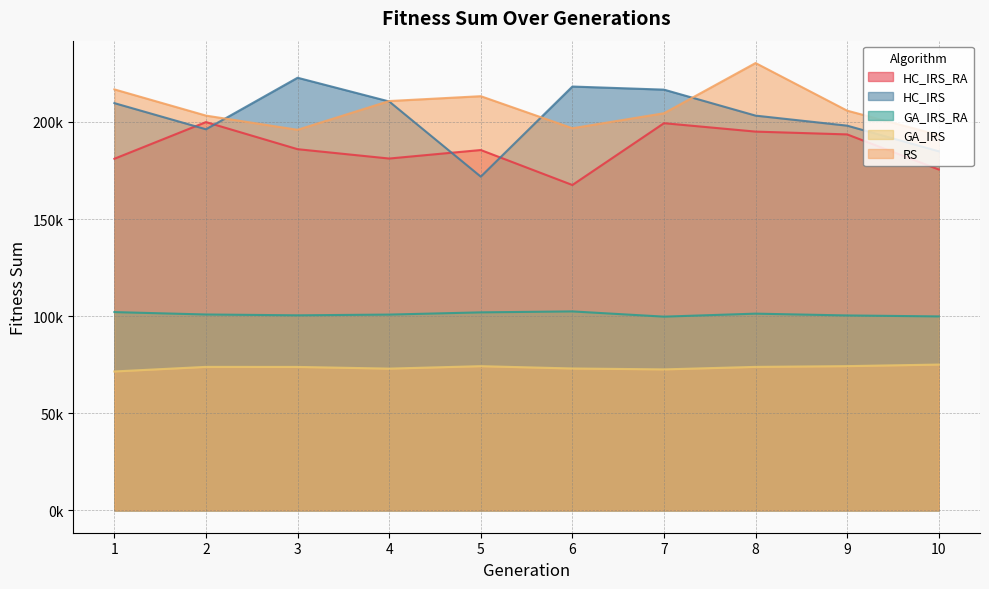

Reading left to right, extract all data points from this chart.

HC_IRS_RA: 1=181033.4	2=199921.4	3=185961.1	4=181149.7	5=185534.0	6=167520.1	7=199348.1	8=195015.1	9=193571.8	10=175489.0
HC_IRS: 1=209677.6	2=196208.7	3=222744.7	4=210527.0	5=171825.6	6=218221.3	7=216623.5	8=203243.4	9=198078.1	10=184870.2
GA_IRS_RA: 1=102082.1	2=100849.8	3=100425.7	4=100802.7	5=101945.8	6=102434.4	7=99743.4	8=101284.5	9=100354.5	10=99860.4
GA_IRS: 1=71518.8	2=73871.4	3=73848.0	4=72981.9	5=74236.9	6=73052.6	7=72582.5	8=73871.0	9=74262.7	10=75071.6
RS: 1=216754.4	2=203253.2	3=195951.5	4=210753.1	5=213248.4	6=196750.7	7=204473.1	8=230320.9	9=205797.9	10=193254.8